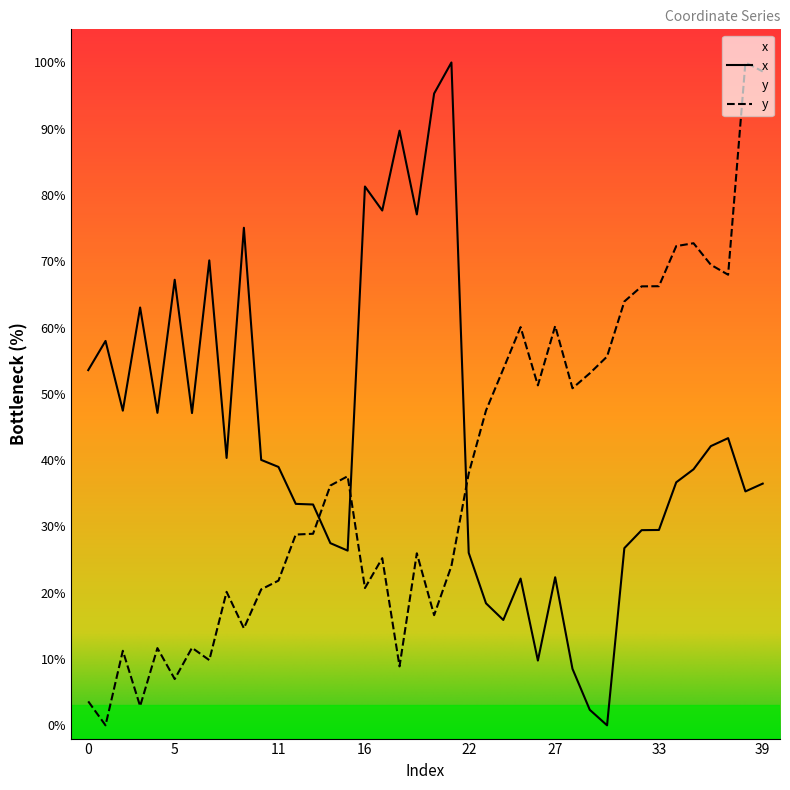

Reading right to left, what are all the values shown in this chart?

x: 36.5	35.3	43.3	42.1	38.6	36.7	29.5	29.4	26.7	0.0	2.3	8.5	22.3	9.8	22.1	15.9	18.4	26.0	100.0	95.3	77.1	89.7	77.7	81.3	26.4	27.5	33.3	33.4	39.0	40.0	75.1	40.3	70.1	47.1	67.2	47.1	63.0	47.5	58.0	53.6
y: 98.6	100.0	68.0	69.5	72.7	72.3	66.2	66.2	63.9	55.6	53.1	50.9	60.2	51.3	60.1	53.8	47.5	38.0	24.0	16.6	26.0	8.9	25.2	20.7	37.6	36.2	28.9	28.8	21.8	20.5	14.6	20.1	9.8	11.7	7.0	11.6	2.9	11.2	0.0	3.6